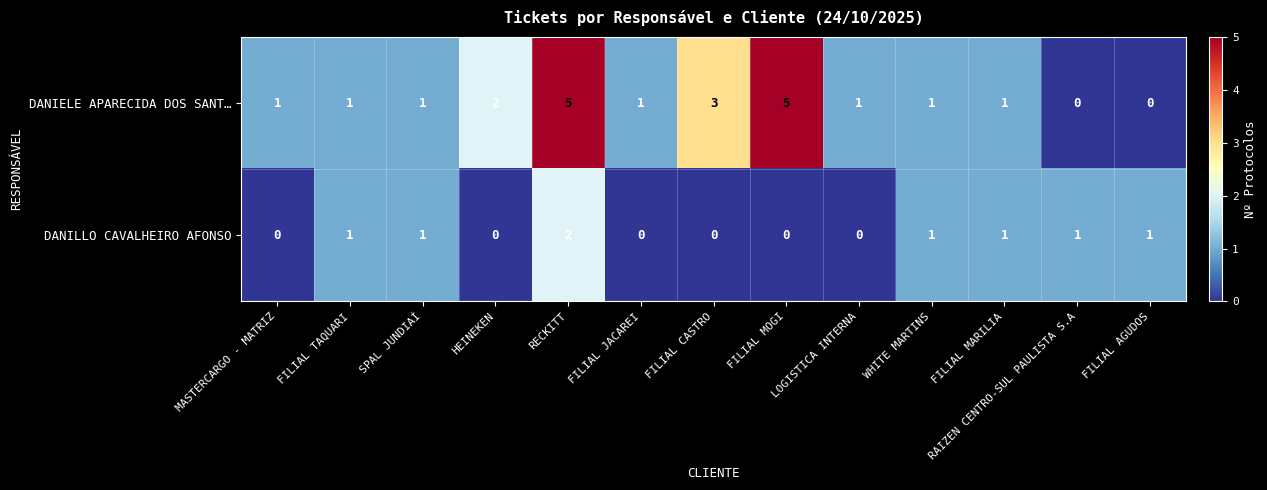

What is the difference between the maximum and minimum values in the DANIELE APARECIDA DOS SANT… series?

5